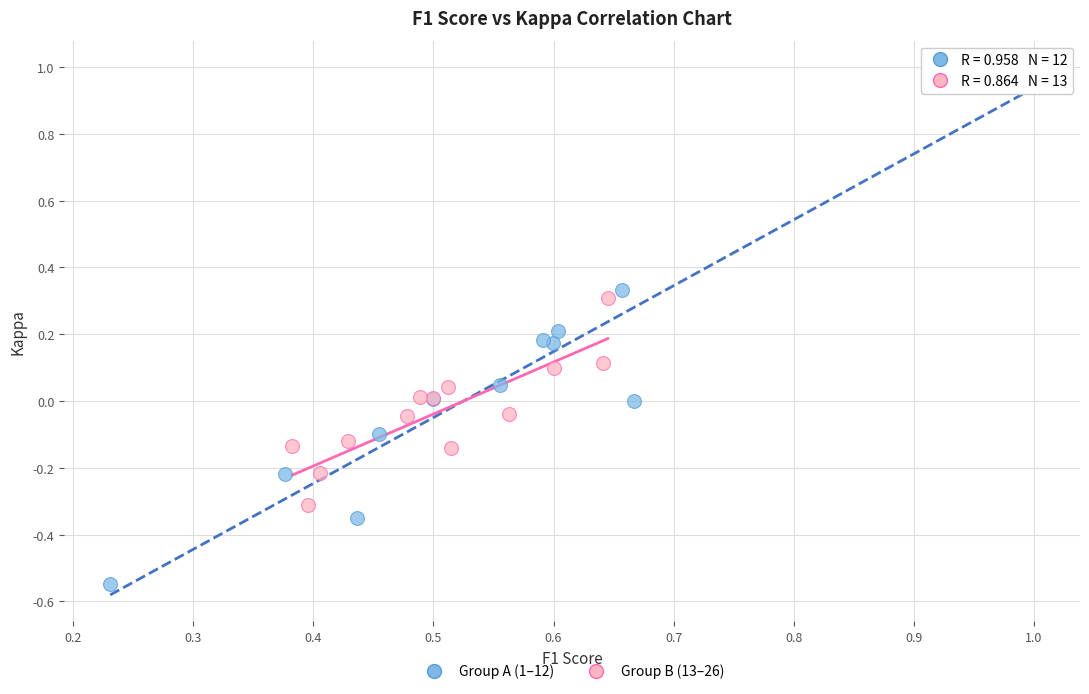

What are all the series names shown in the legend?

Group A (1–12), Group B (13–26)